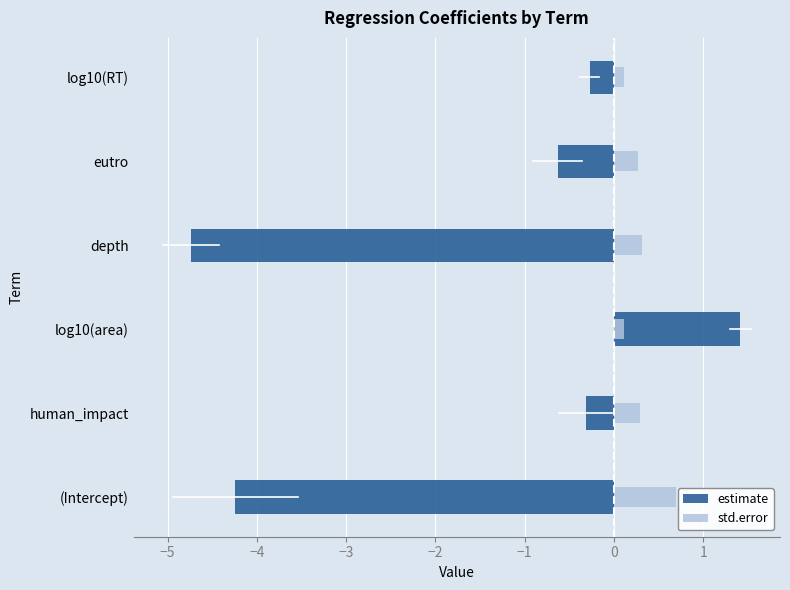

Which series has the largest total across all categories?

std.error